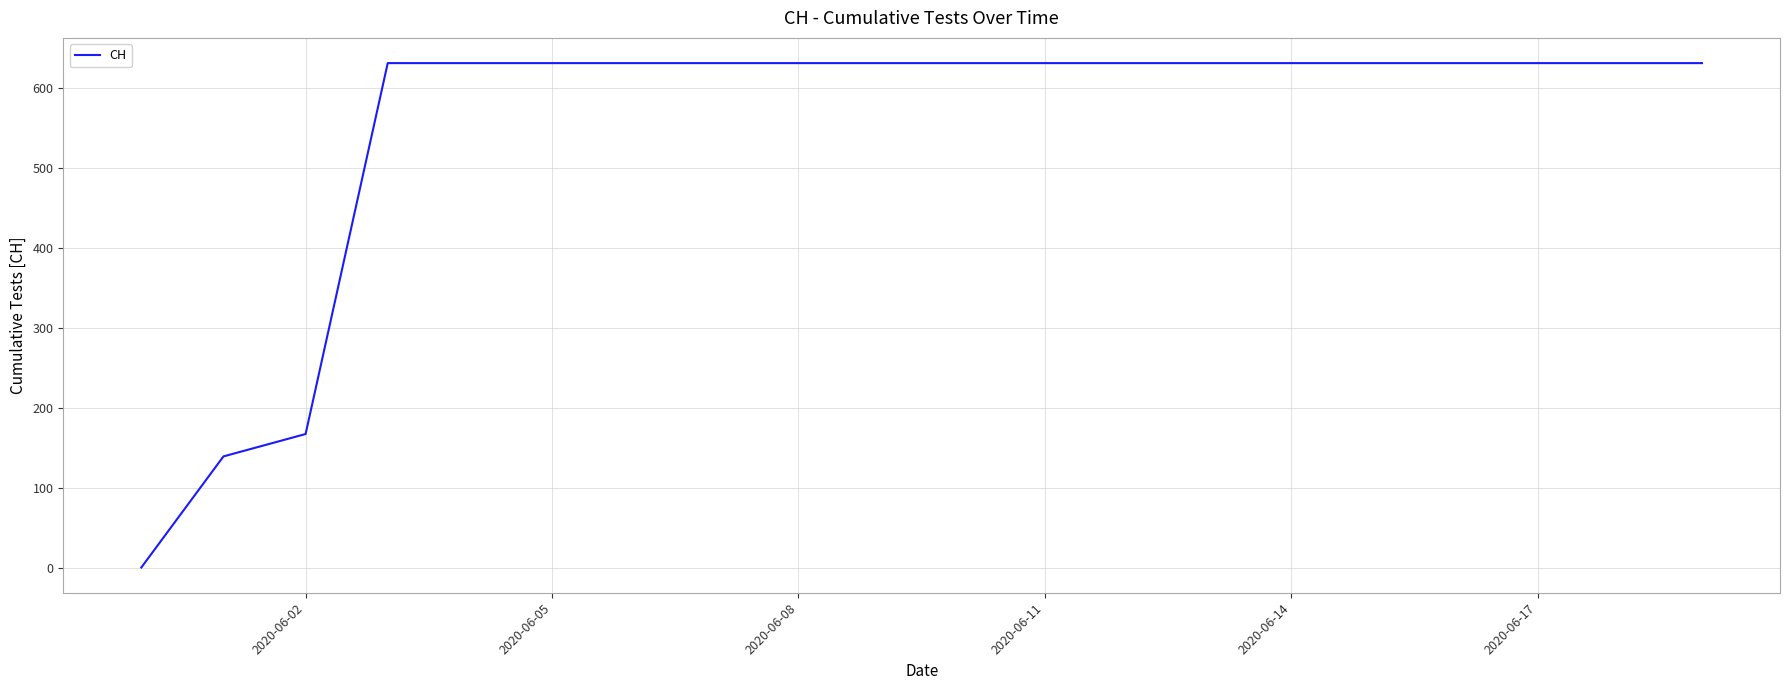

What is the greatest value displayed?

631